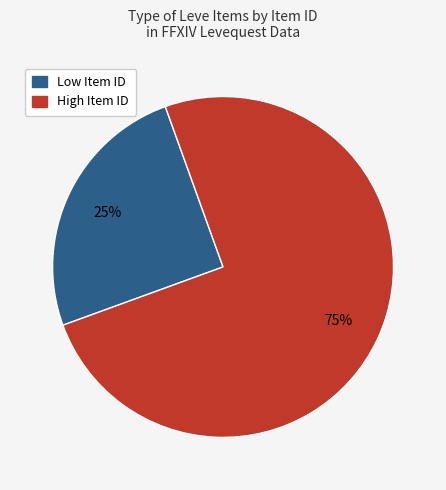

To the nearest percent, what is the difference between the largest and smallest slice percentages?

50%